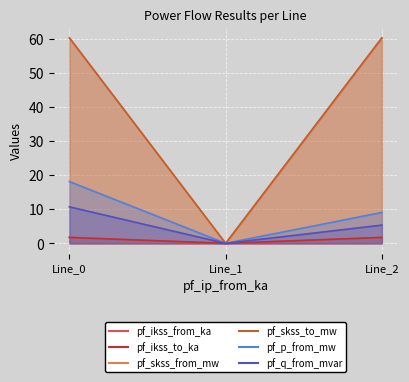

Count the pf_ikss_to_ka values in the range 0 to 1.

1